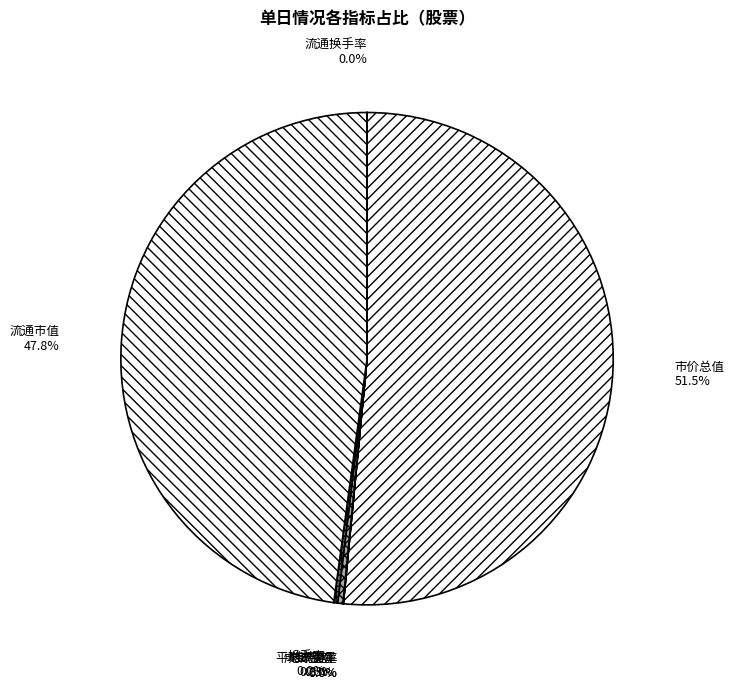

What is the largest slice in the pie chart?

市价总值